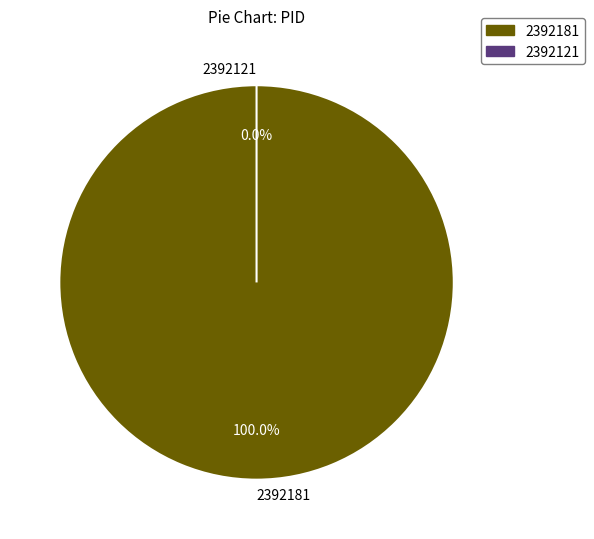

Is it true that 2392121 is 0% of the pie?

True